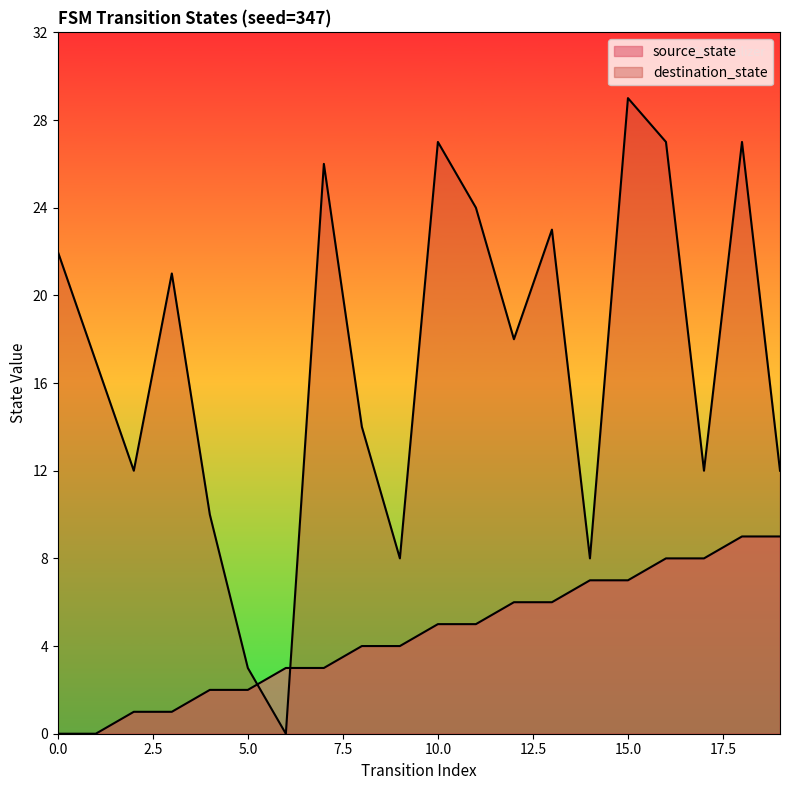

Which series has the largest range (max minus min)?

destination_state